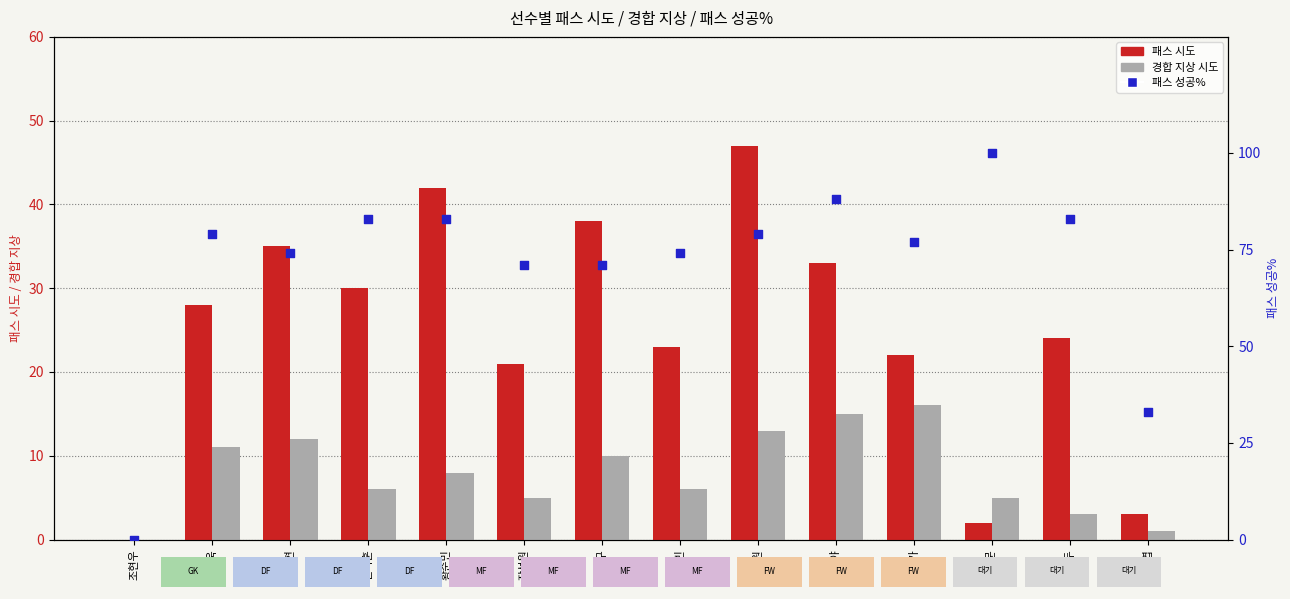

What is the total value across all series at 황순민?

133